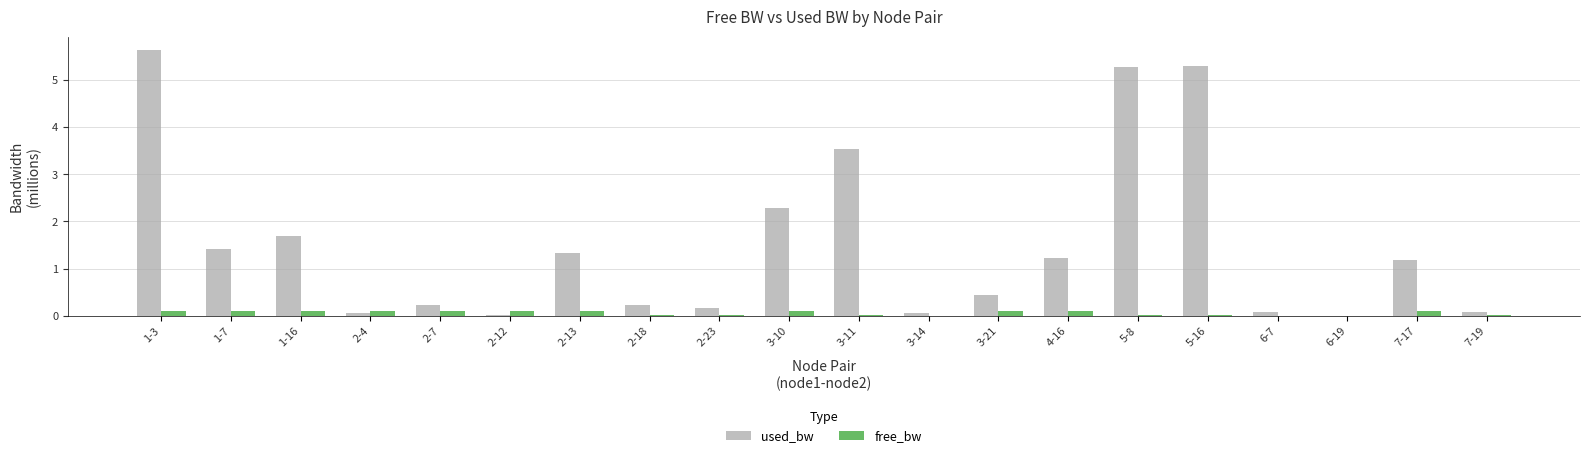

Which category has the highest value across all series?

1-3